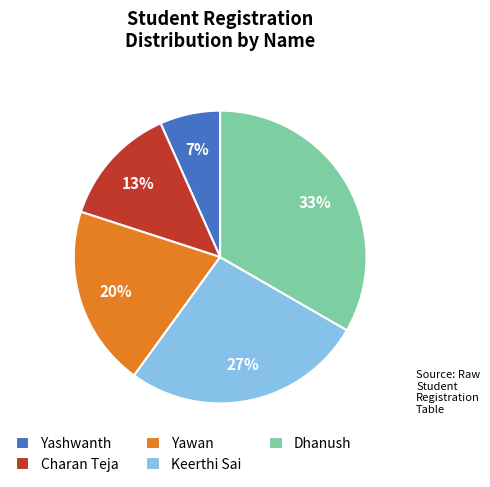

What is the ratio of the value at Charan Teja to the value at Yawan?

0.7